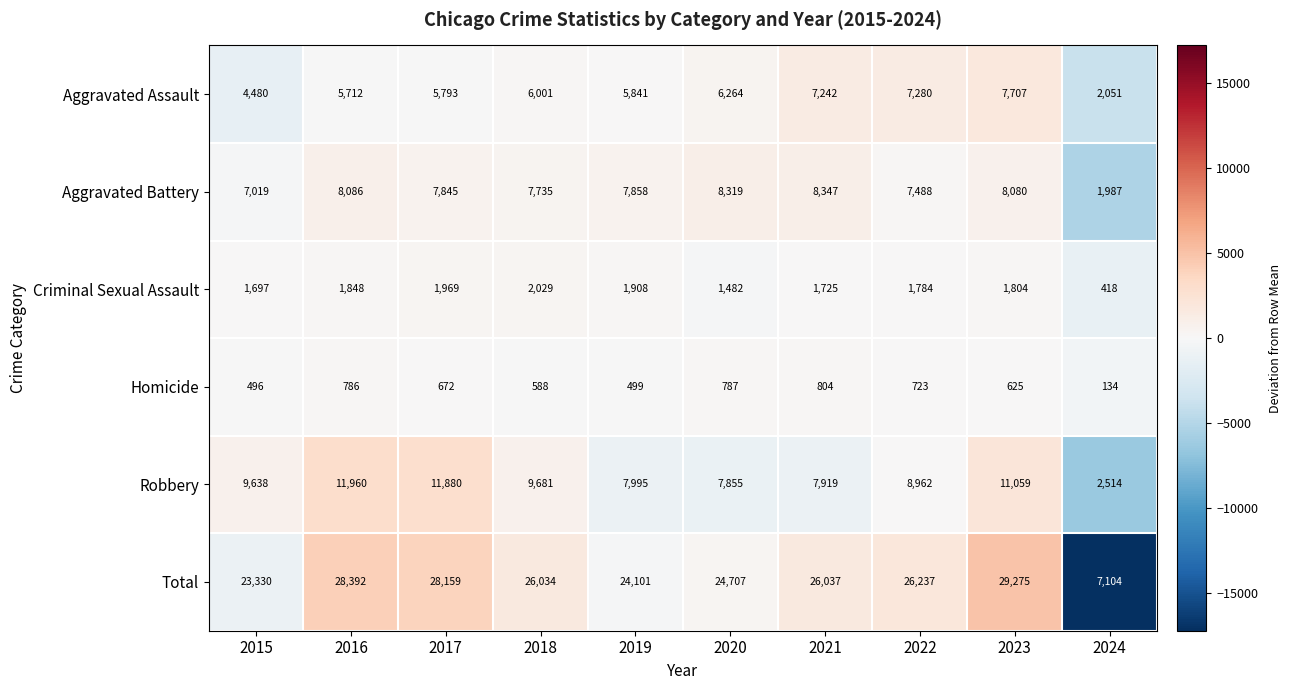

How many distinct data groups are displayed?

6